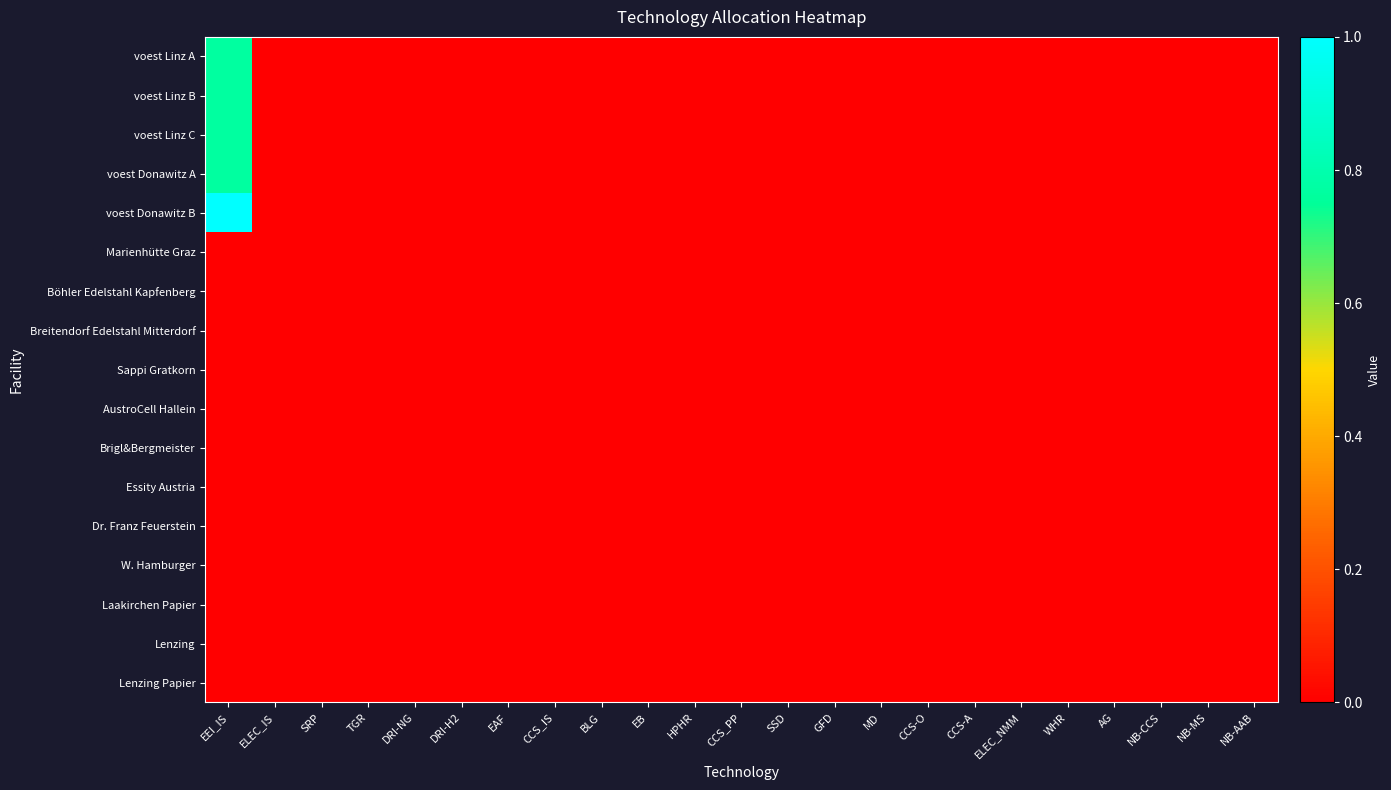

How many distinct data groups are displayed?

17